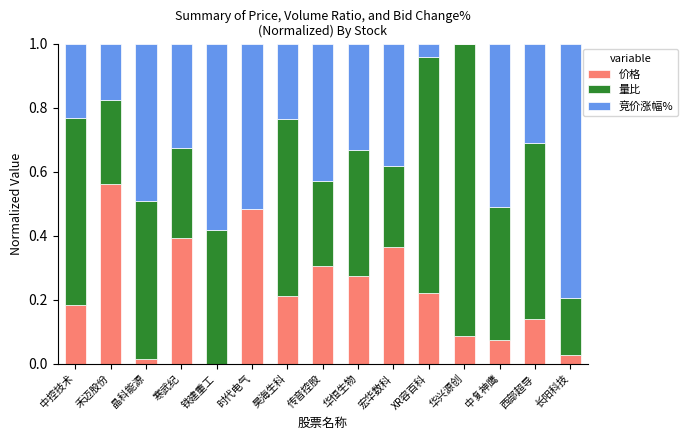

What is the total value across all series at 中控技术?

1.0